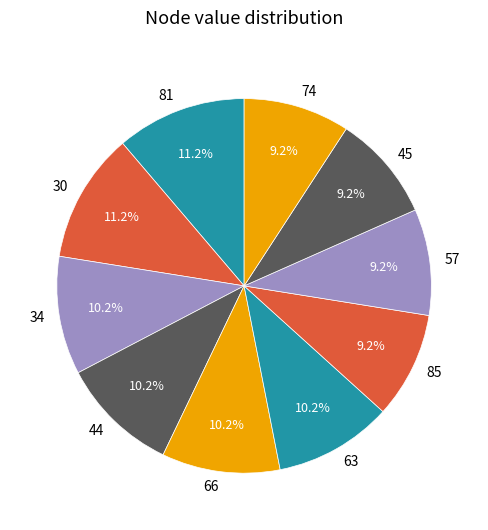

Do 57 and 85 together represent more than half of the pie?

No